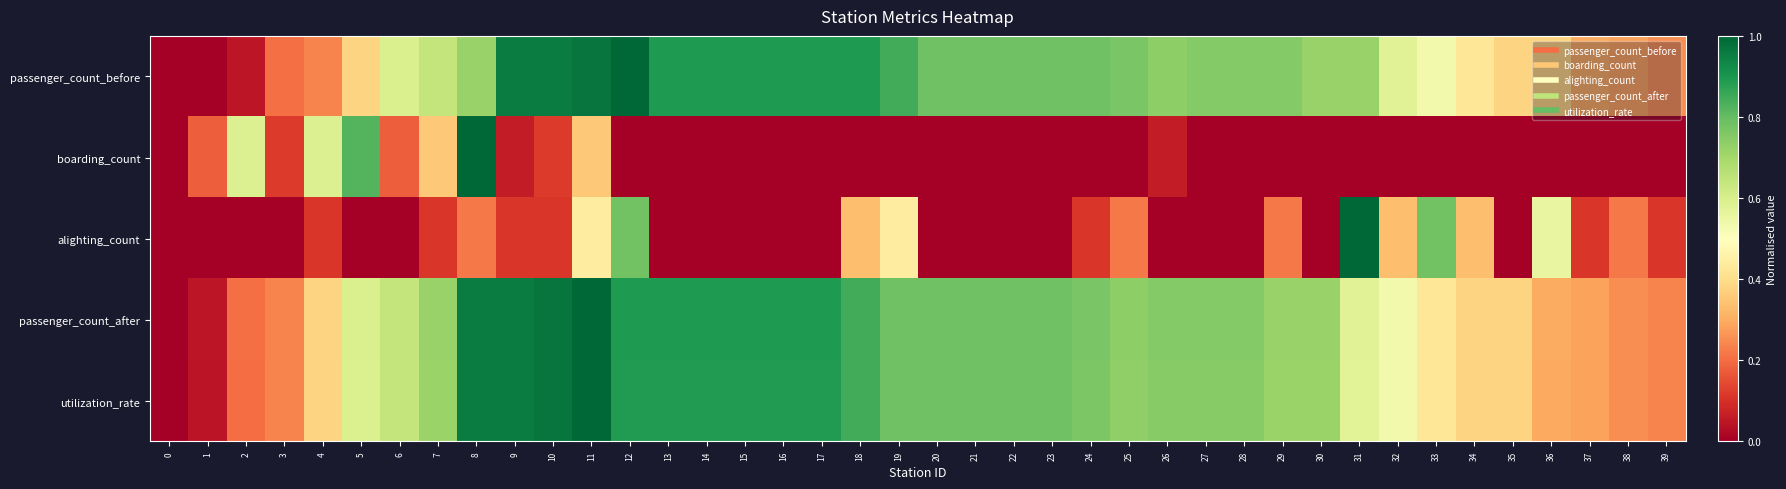

Reading left to right, extract all data points from this chart.

passenger_count_before: 0=0.0	1=0.0	2=0.0	3=0.2	4=0.2	5=0.4	6=0.6	7=0.6	8=0.7	9=1.0	10=1.0	11=1.0	12=1.0	13=0.9	14=0.9	15=0.9	16=0.9	17=0.9	18=0.9	19=0.8	20=0.8	21=0.8	22=0.8	23=0.8	24=0.8	25=0.8	26=0.7	27=0.8	28=0.8	29=0.8	30=0.7	31=0.7	32=0.6	33=0.5	34=0.4	35=0.4	36=0.4	37=0.3	38=0.3	39=0.2
boarding_count: 0=0.0	1=0.2	2=0.6	3=0.1	4=0.6	5=0.8	6=0.2	7=0.4	8=1.0	9=0.1	10=0.1	11=0.4	12=0.0	13=0.0	14=0.0	15=0.0	16=0.0	17=0.0	18=0.0	19=0.0	20=0.0	21=0.0	22=0.0	23=0.0	24=0.0	25=0.0	26=0.1	27=0.0	28=0.0	29=0.0	30=0.0	31=0.0	32=0.0	33=0.0	34=0.0	35=0.0	36=0.0	37=0.0	38=0.0	39=0.0
alighting_count: 0=0.0	1=0.0	2=0.0	3=0.0	4=0.1	5=0.0	6=0.0	7=0.1	8=0.2	9=0.1	10=0.1	11=0.4	12=0.8	13=0.0	14=0.0	15=0.0	16=0.0	17=0.0	18=0.3	19=0.4	20=0.0	21=0.0	22=0.0	23=0.0	24=0.1	25=0.2	26=0.0	27=0.0	28=0.0	29=0.2	30=0.0	31=1.0	32=0.3	33=0.8	34=0.3	35=0.0	36=0.6	37=0.1	38=0.2	39=0.1
passenger_count_after: 0=0.0	1=0.0	2=0.2	3=0.2	4=0.4	5=0.6	6=0.6	7=0.7	8=1.0	9=1.0	10=1.0	11=1.0	12=0.9	13=0.9	14=0.9	15=0.9	16=0.9	17=0.9	18=0.8	19=0.8	20=0.8	21=0.8	22=0.8	23=0.8	24=0.8	25=0.7	26=0.8	27=0.8	28=0.8	29=0.7	30=0.7	31=0.6	32=0.5	33=0.4	34=0.4	35=0.4	36=0.3	37=0.3	38=0.2	39=0.2
utilization_rate: 0=0.0	1=0.0	2=0.2	3=0.2	4=0.4	5=0.6	6=0.6	7=0.7	8=1.0	9=1.0	10=1.0	11=1.0	12=0.9	13=0.9	14=0.9	15=0.9	16=0.9	17=0.9	18=0.8	19=0.8	20=0.8	21=0.8	22=0.8	23=0.8	24=0.8	25=0.7	26=0.7	27=0.7	28=0.7	29=0.7	30=0.7	31=0.6	32=0.5	33=0.4	34=0.4	35=0.4	36=0.3	37=0.3	38=0.3	39=0.2